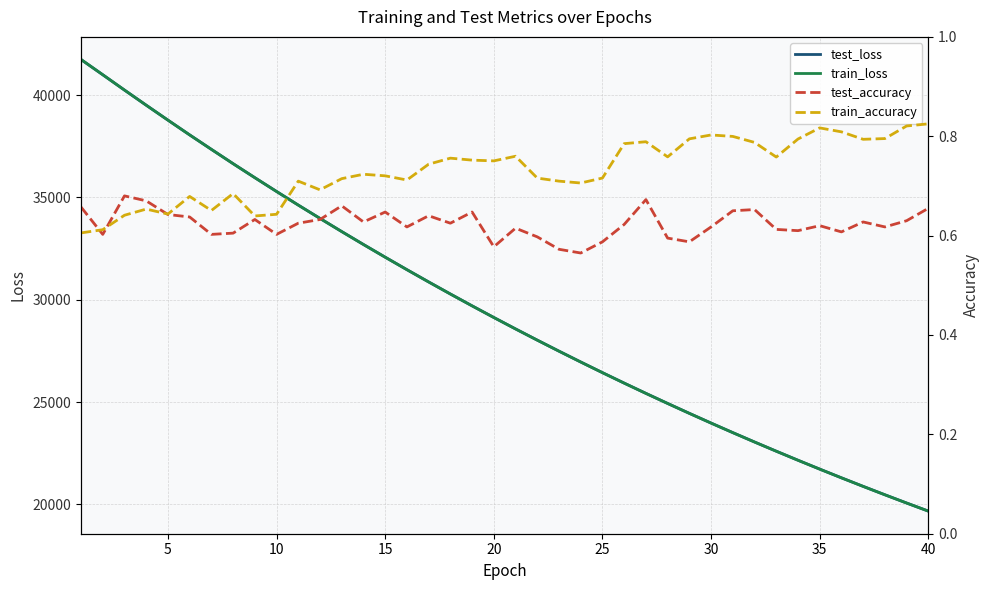

What are all the series names shown in the legend?

test_loss, train_loss, test_accuracy, train_accuracy